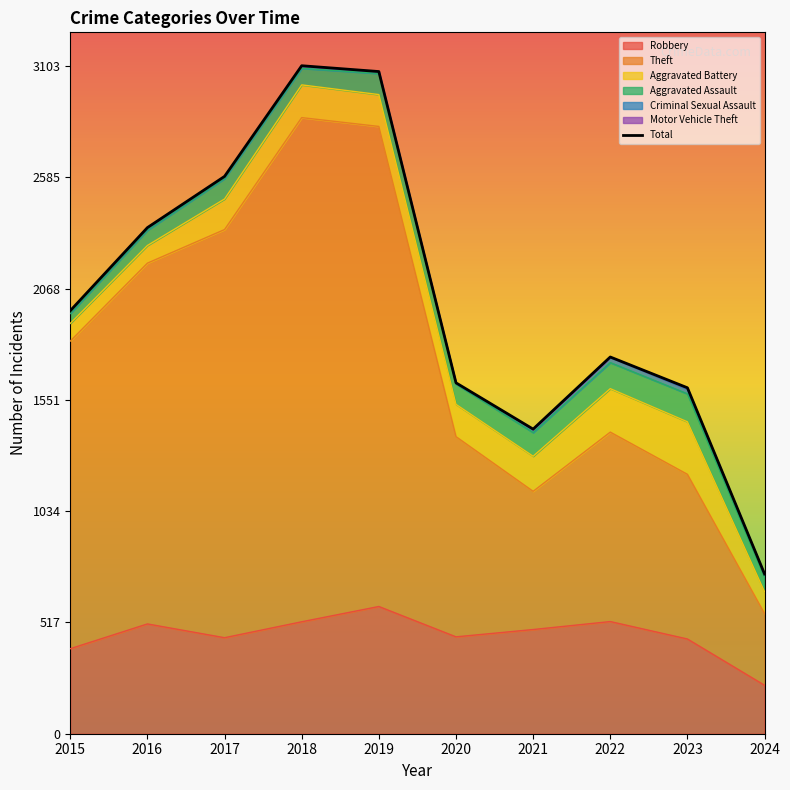

What is the minimum value shown in the chart?

742